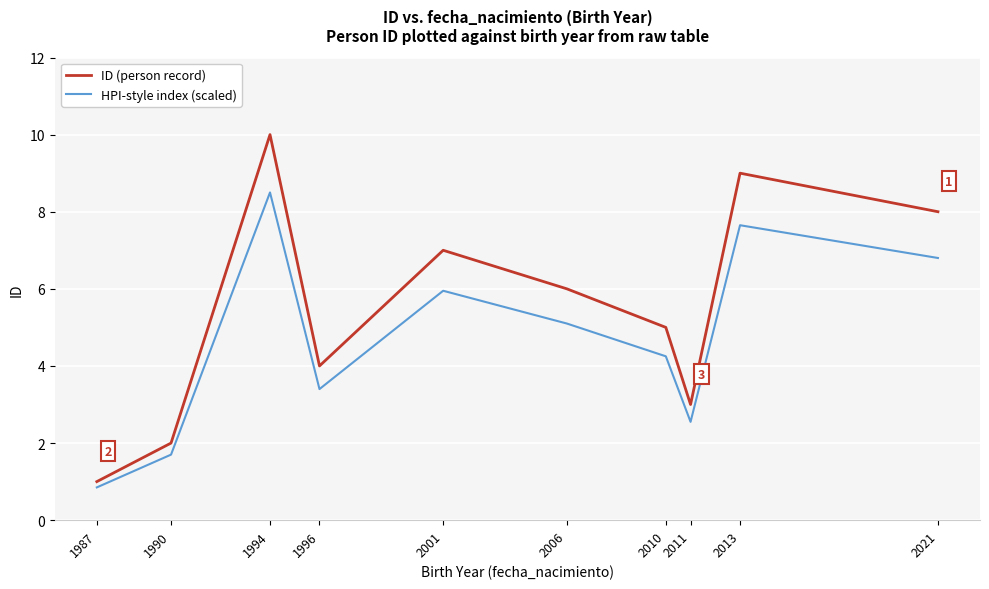

In ID (person record), how many points are higher than both neighbors (excluding endpoints)?

3